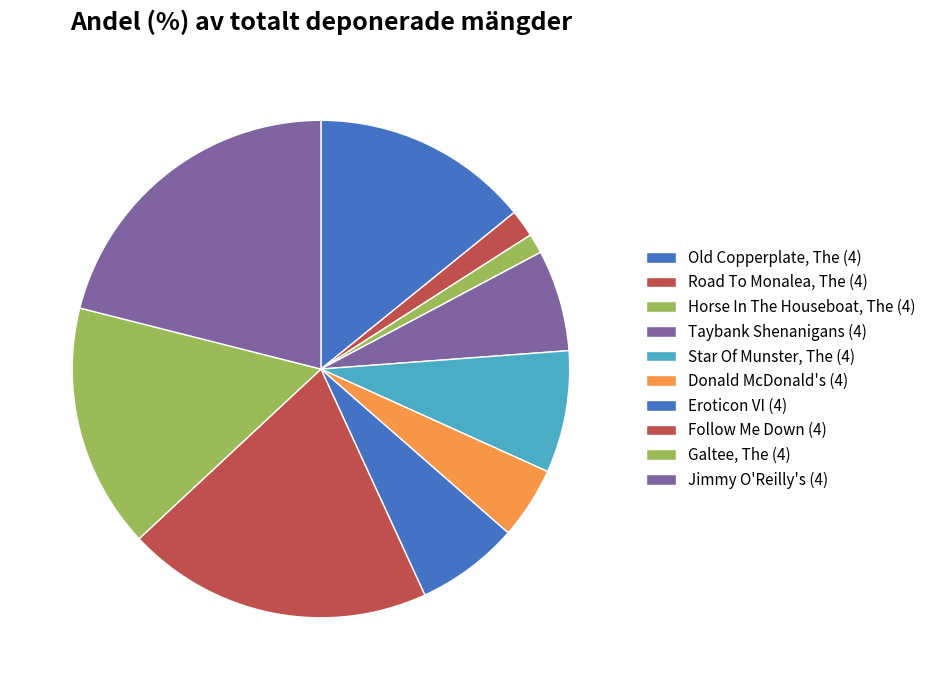

To the nearest percent, what is the combined percentage of Eroticon VI (4) and Old Copperplate, The (4)?

21%